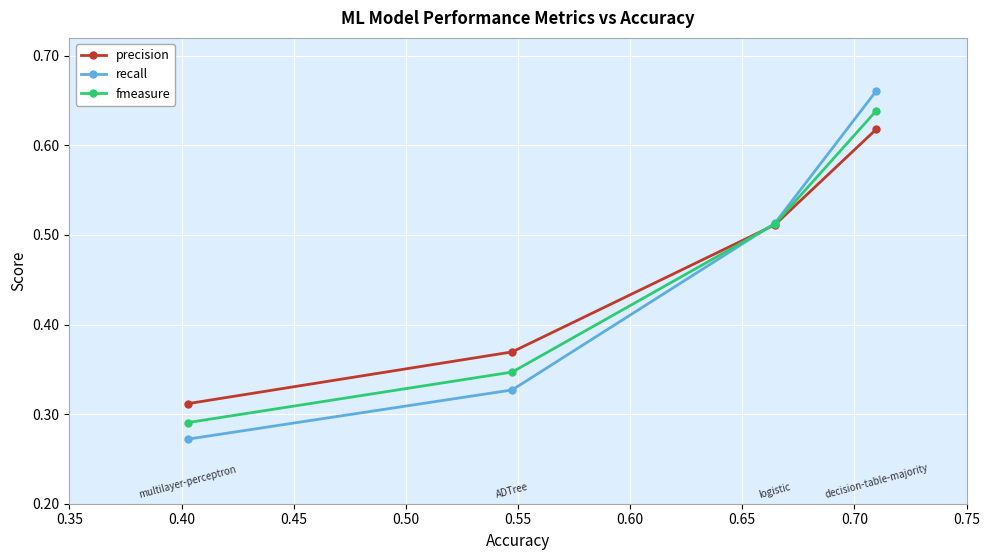

True or false: precision has more than 2 points higher than both neighbors.

False